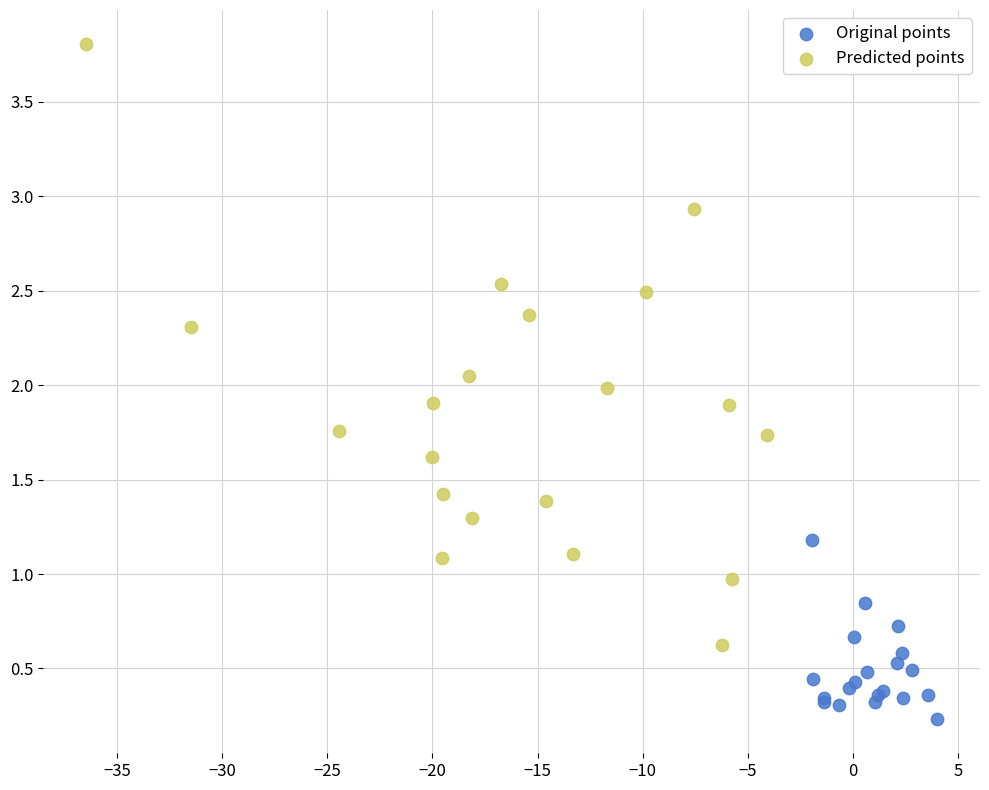

Which series contains the lowest Y value?

Original points